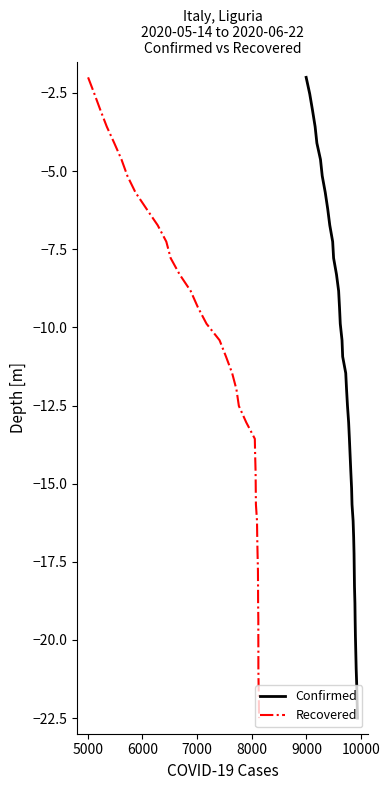

What are all the series names shown in the legend?

Confirmed, Recovered